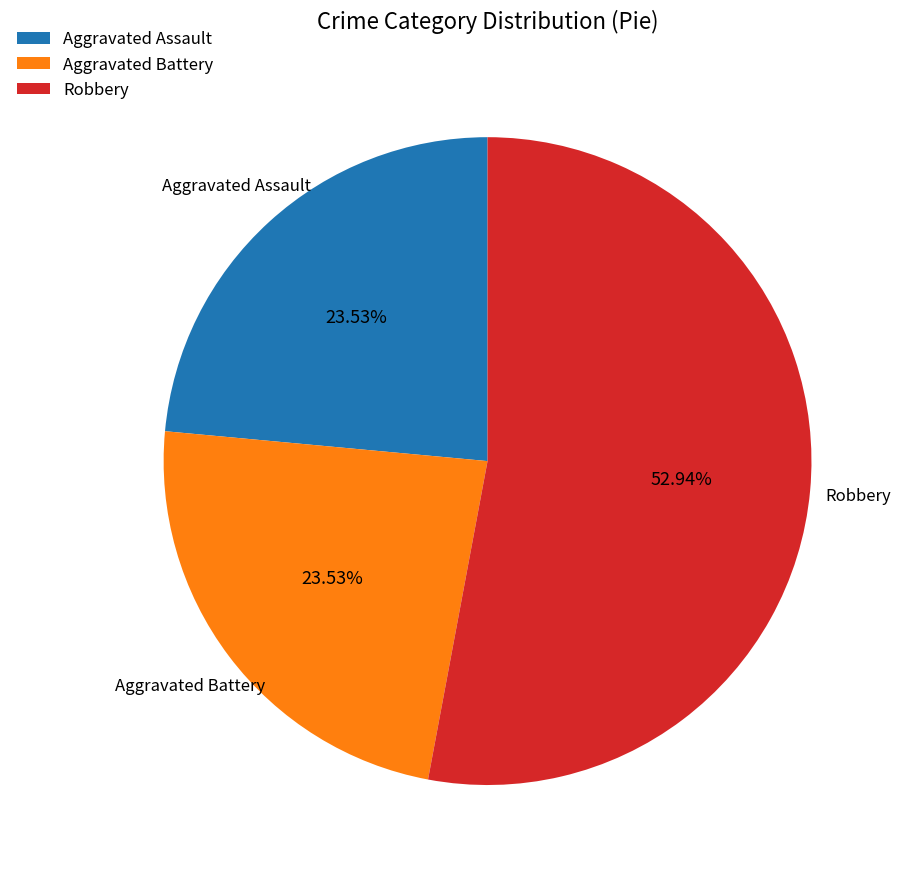

Which category accounts for the majority?

Robbery